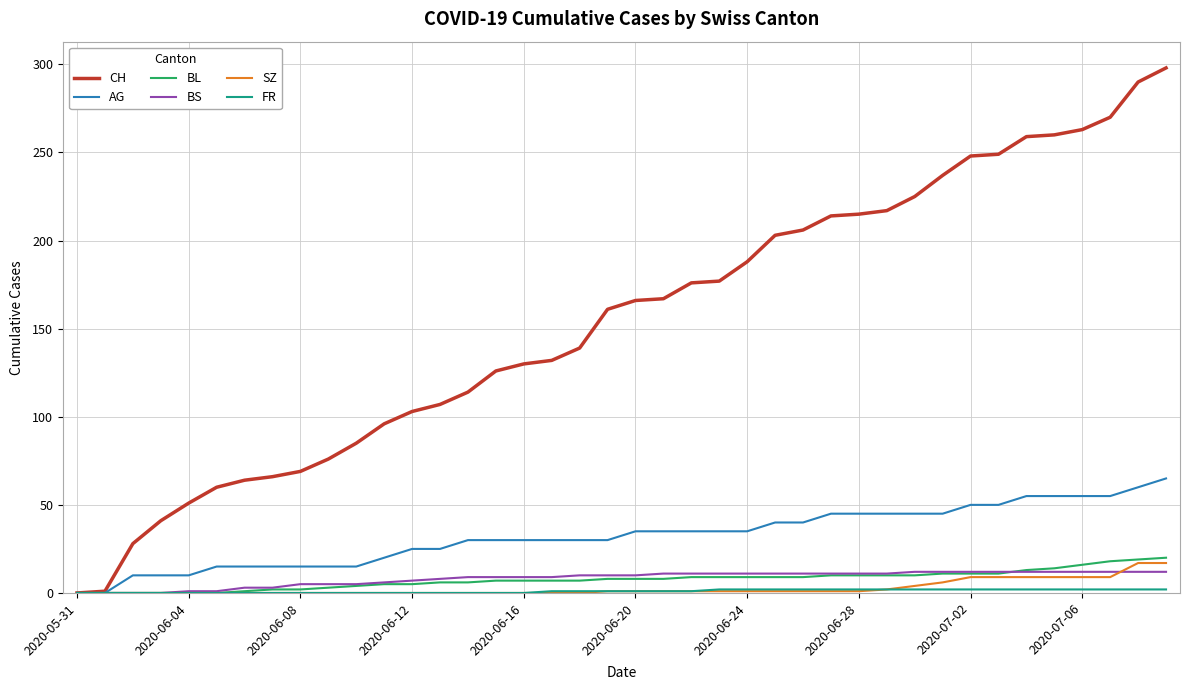

Does the chart display data point markers on the line(s)?

No